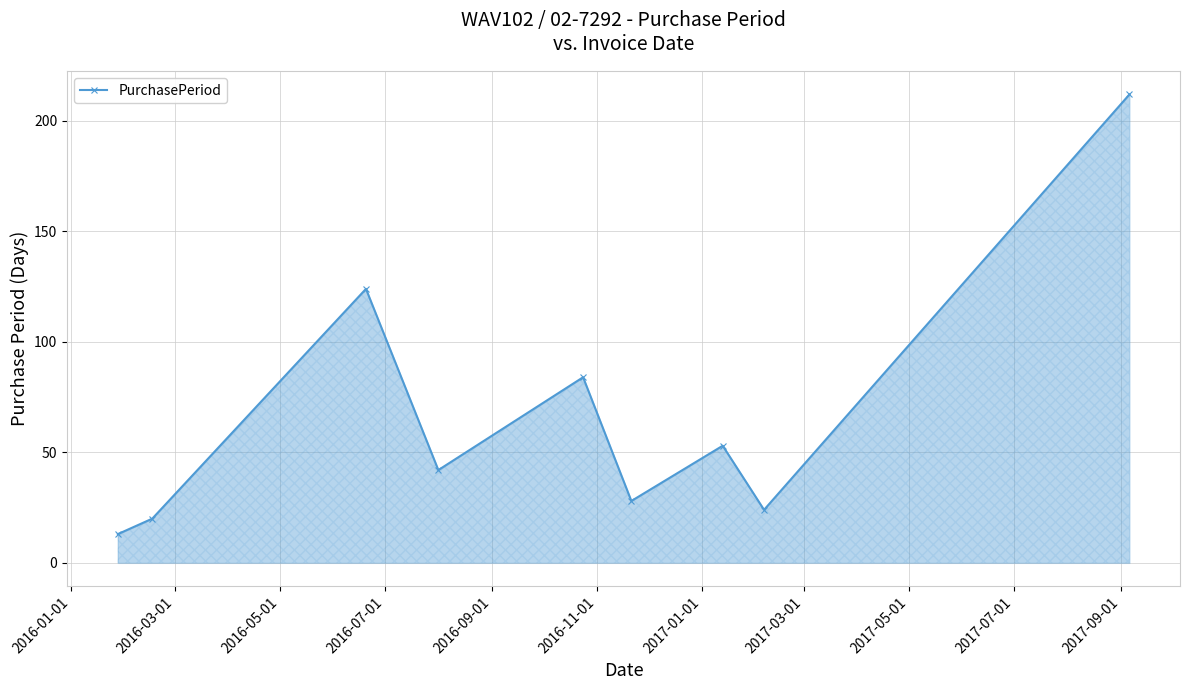

What is the greatest value displayed?

212